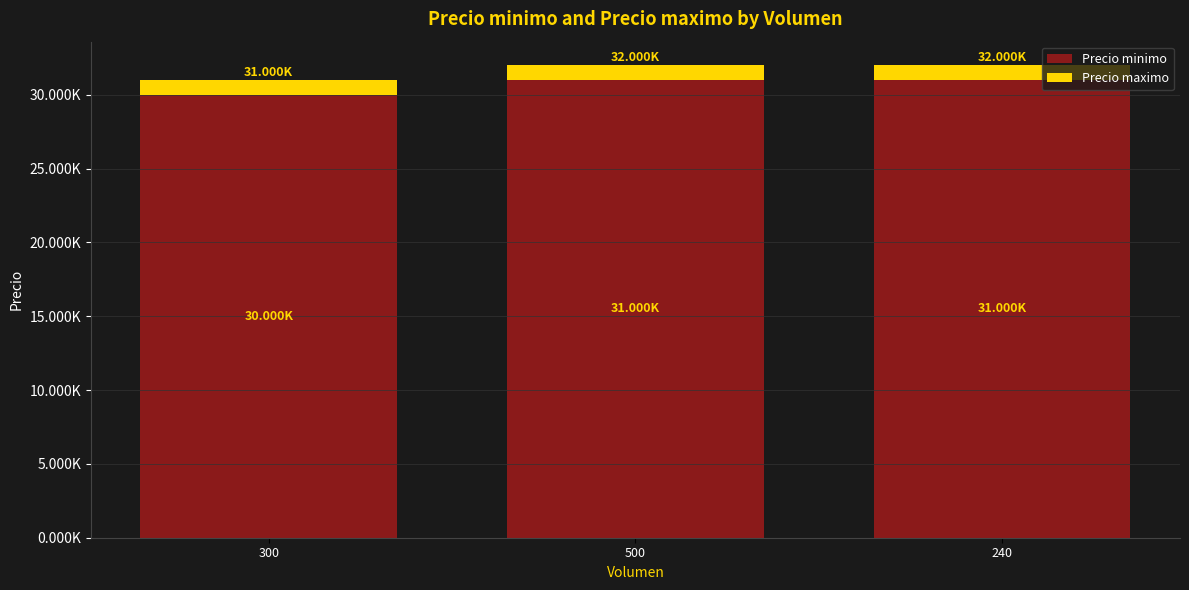

Are the bars grouped side by side (vs. stacked)?

No